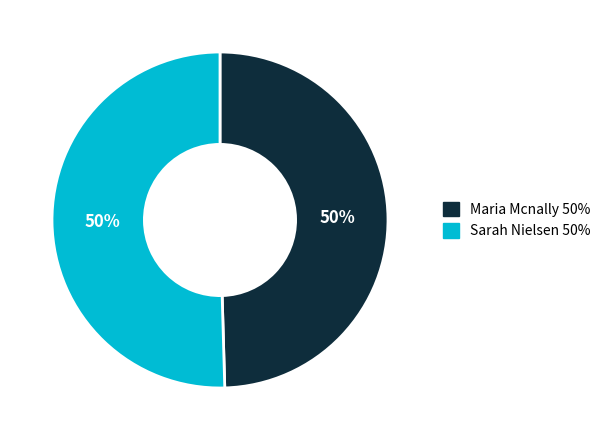

Is it true that Sarah Nielsen is 37% of the pie?

False